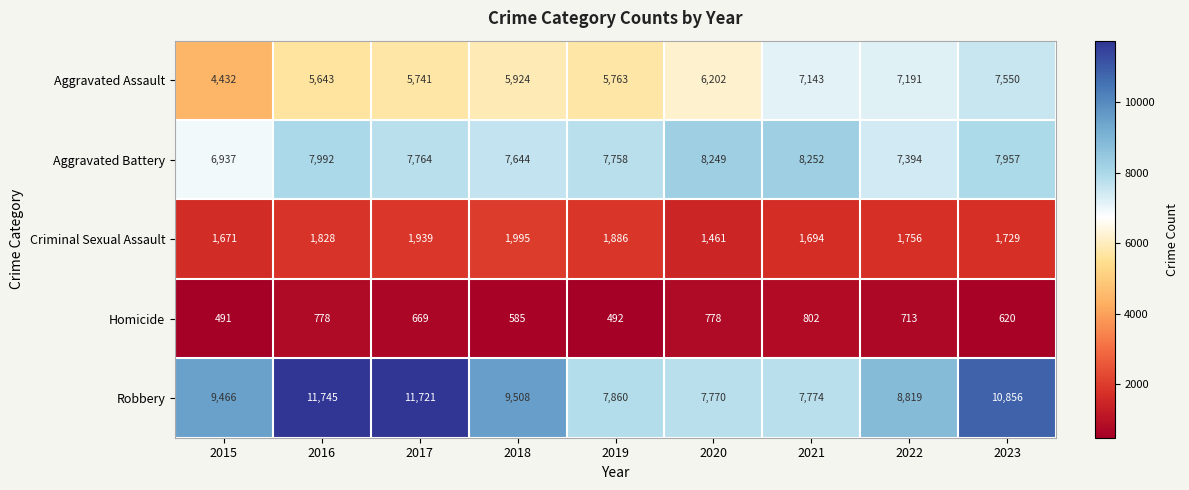

At which category does the chart reach its peak across all series?

2016